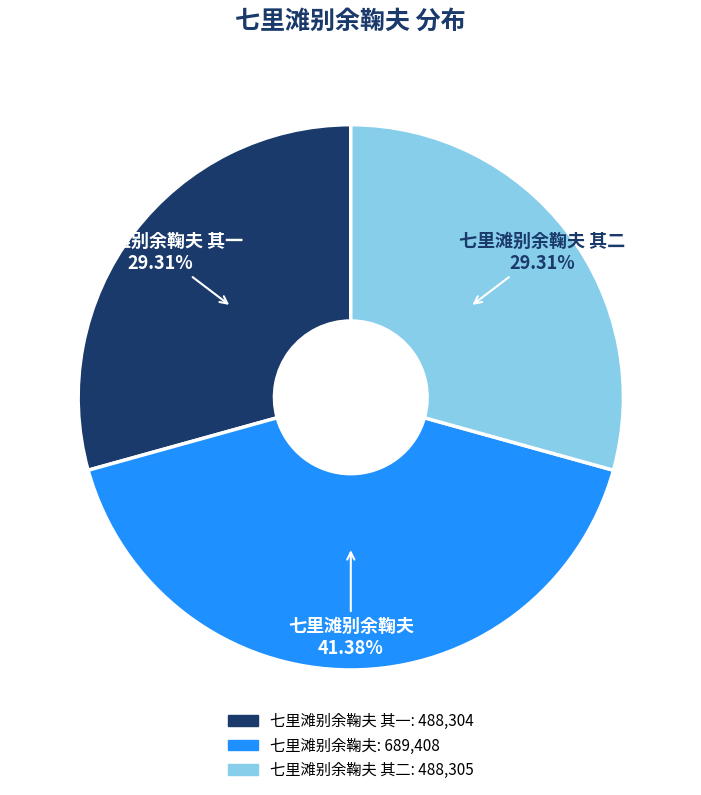

How many segments does this pie chart have?

3